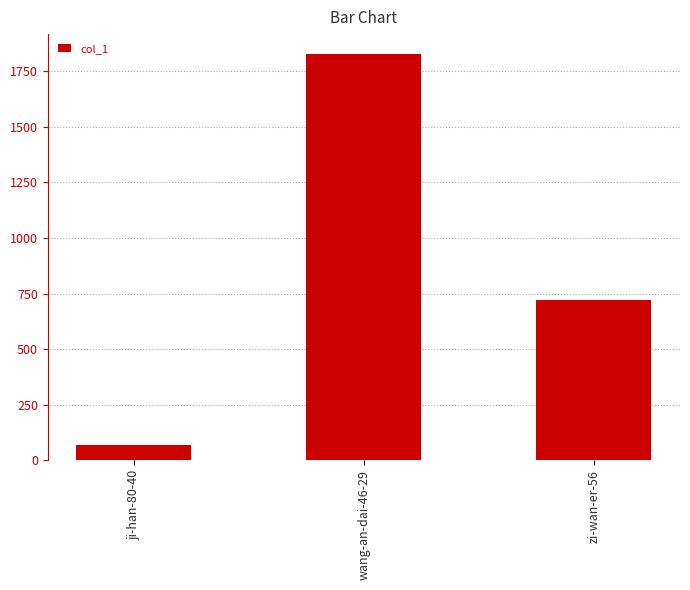

Count the number of categories in the chart.

3